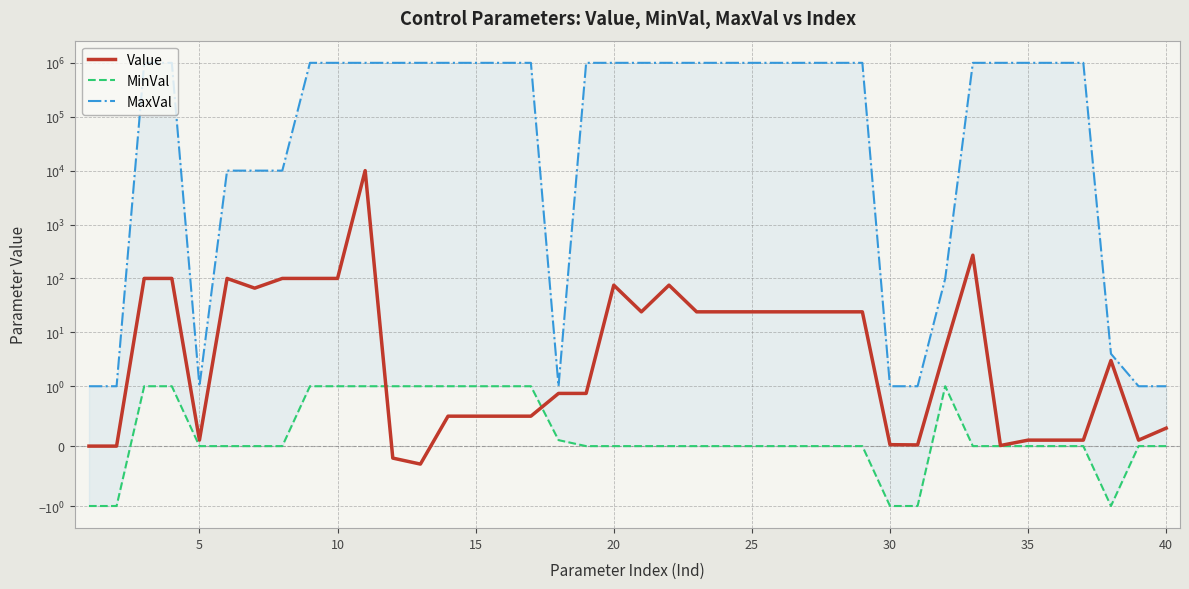

How many distinct data groups are displayed?

3